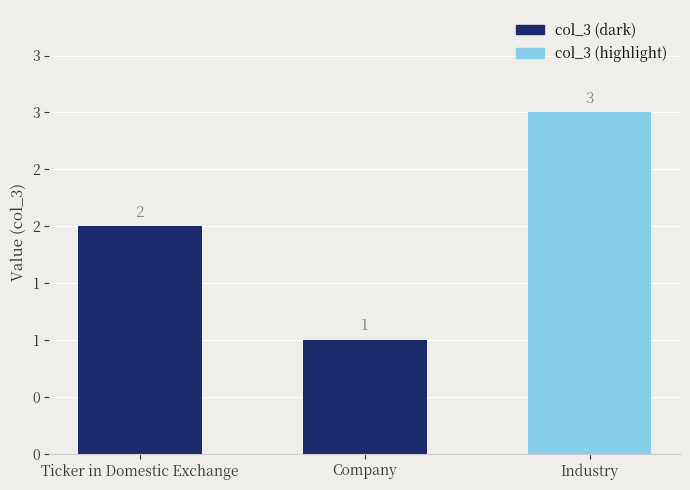

What is the minimum value shown in the chart?

1